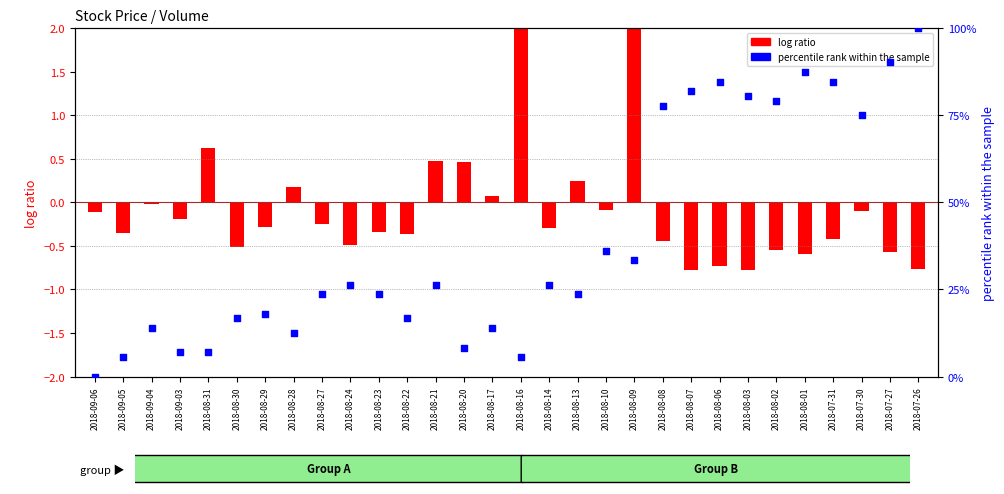

Which series has the widest spread of Y values?

percentile rank within the sample